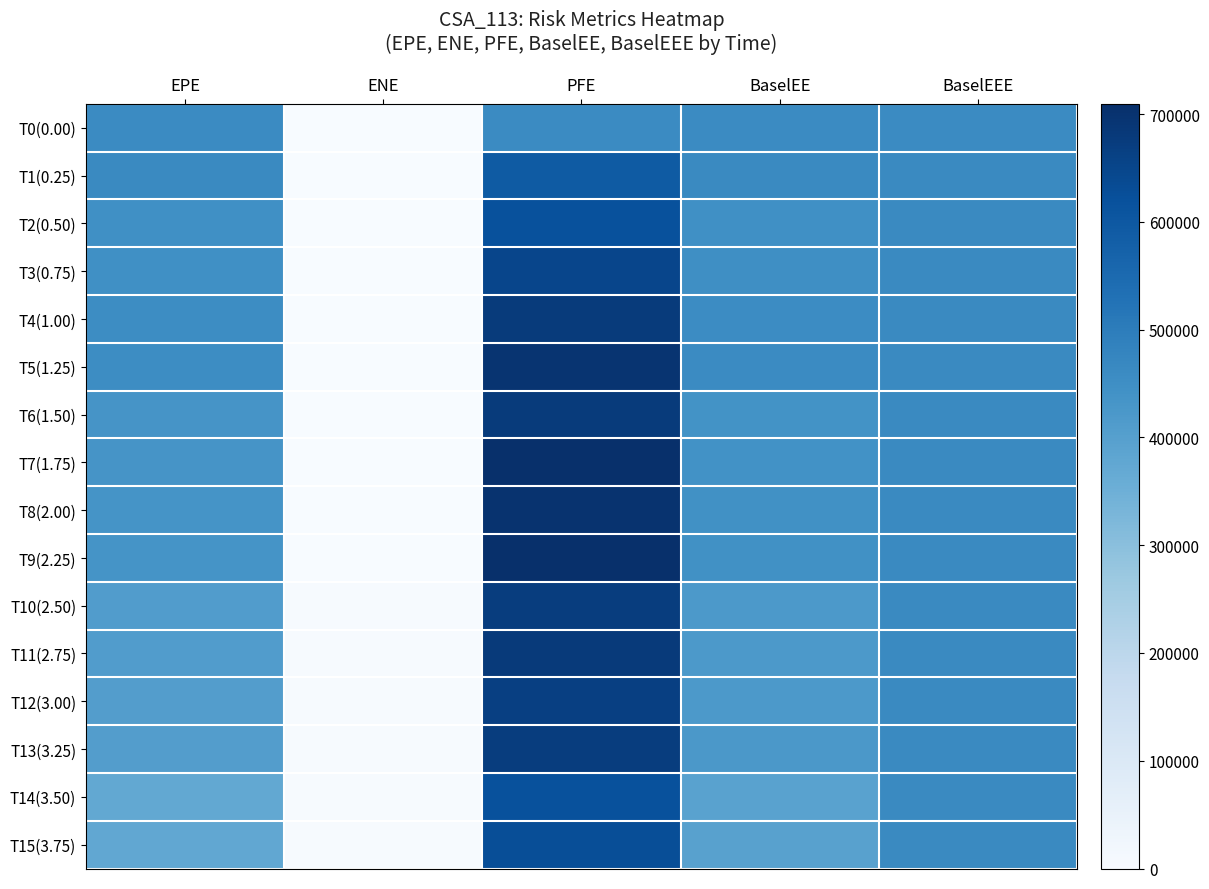

What is the total value across all series at EPE?

6851394.0